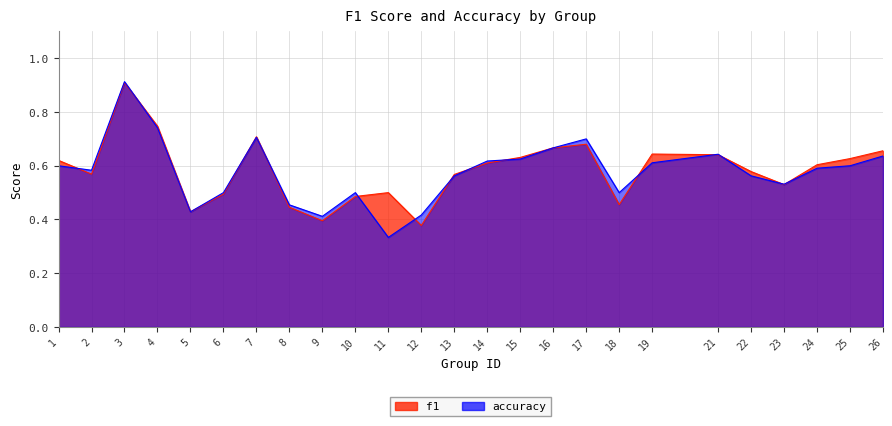

The value of accuracy at 3 is 0.2. True or false?

False